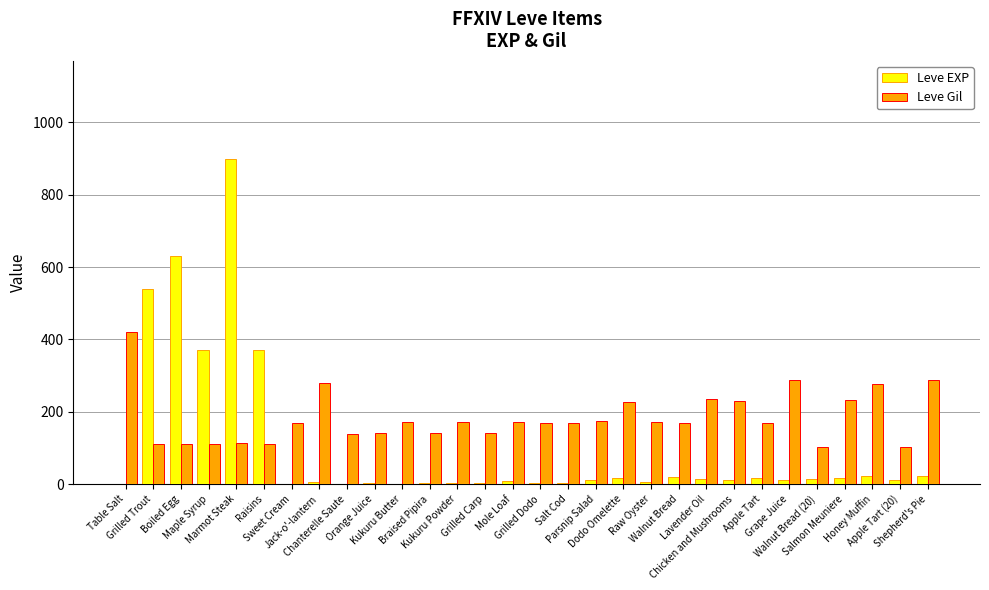

Which series has the largest total across all categories?

Leve Gil